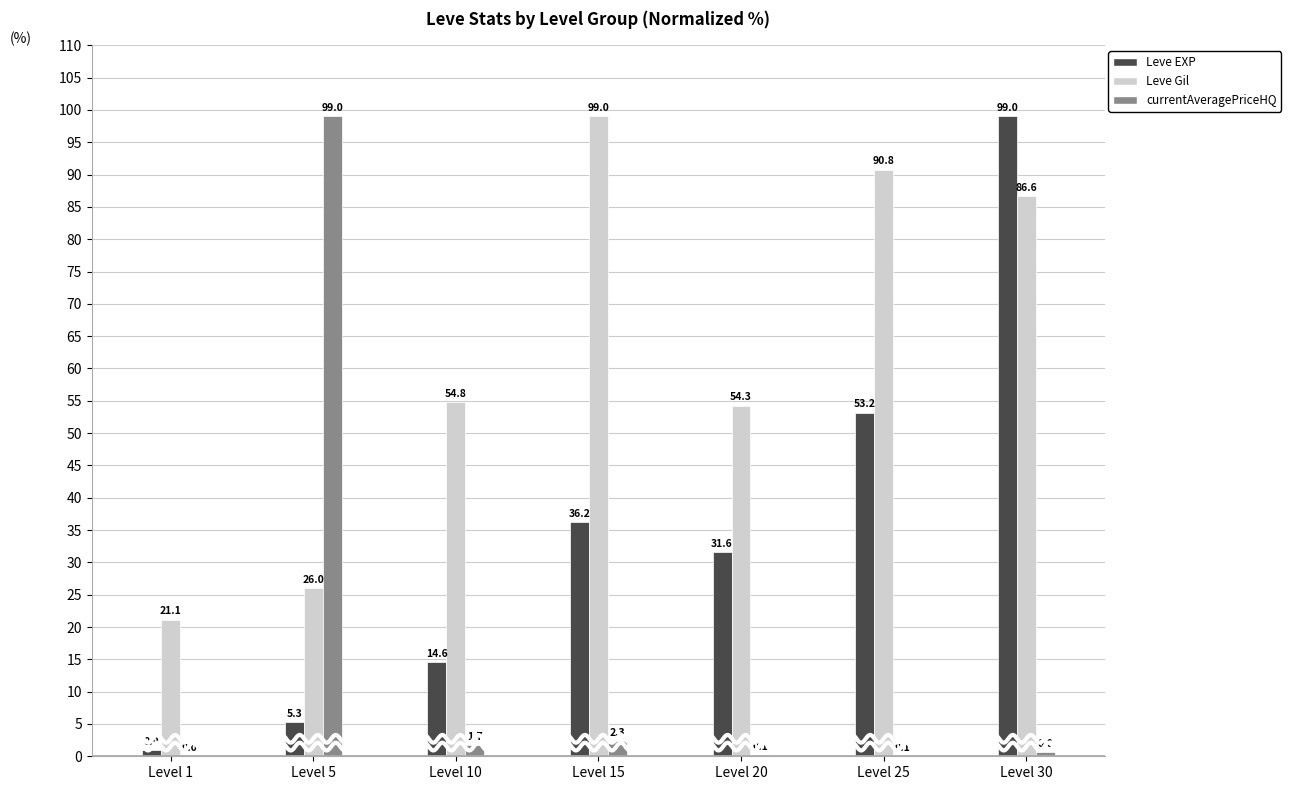

At Level 30, list the series in order from smallest to largest.

currentAveragePriceHQ, Leve Gil, Leve EXP